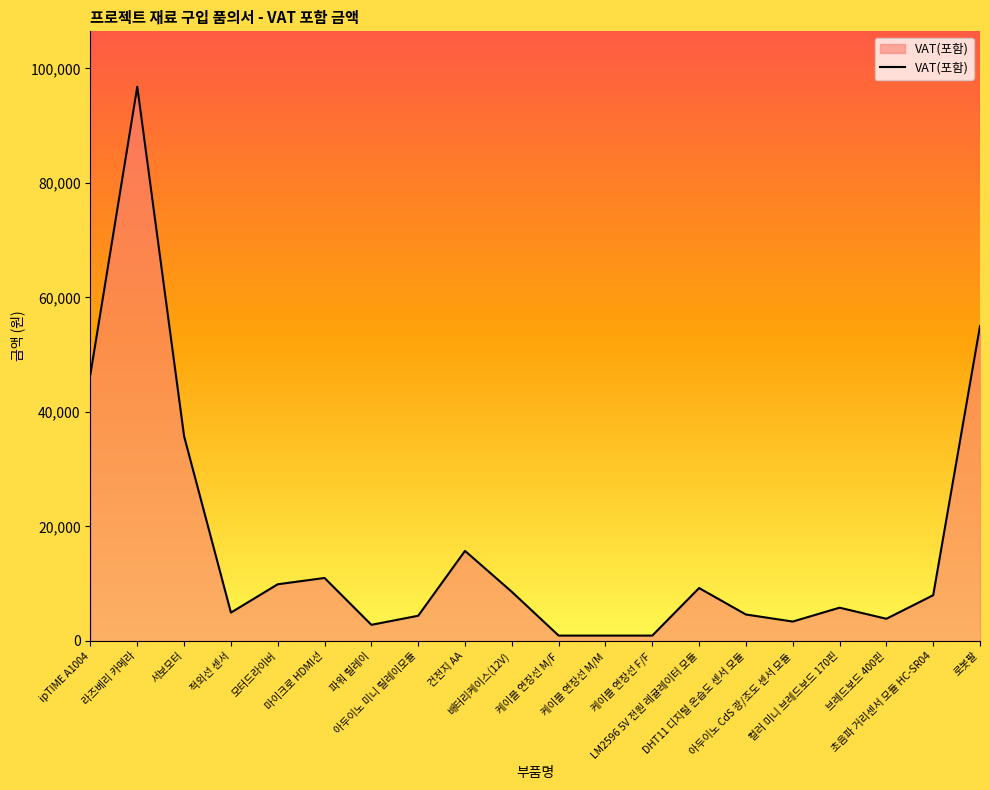

What is the average value?

16464